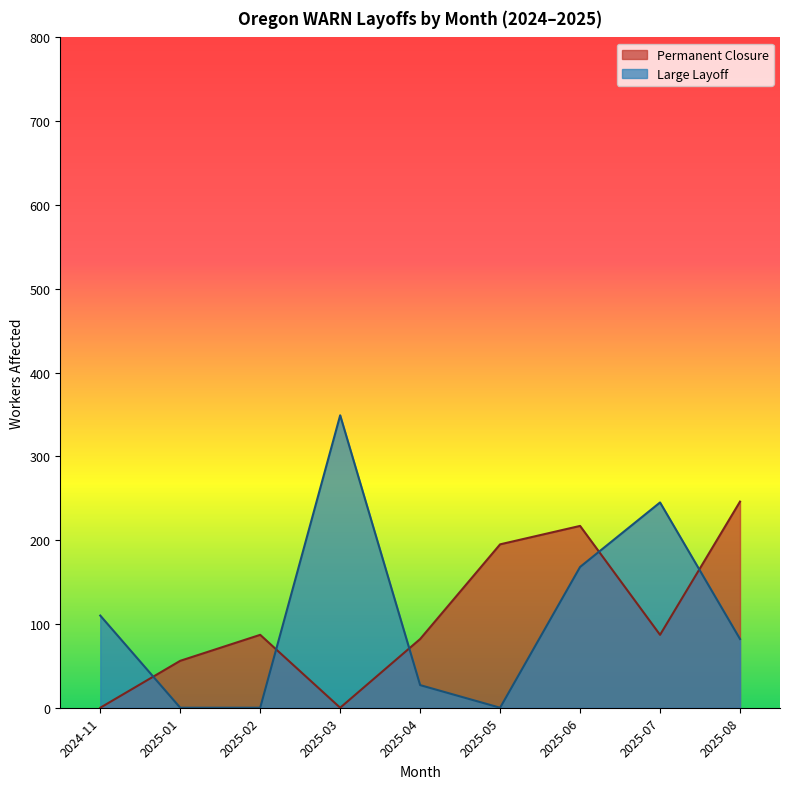

At how many categories does at least one series exceed 72?

8